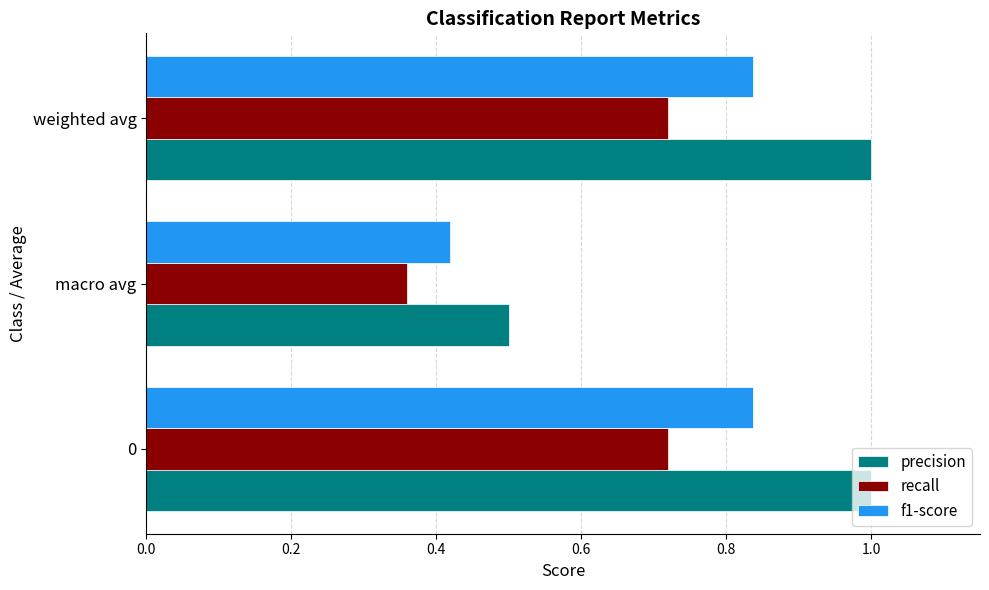

What is the difference between the highest and lowest values at 0?

0.3